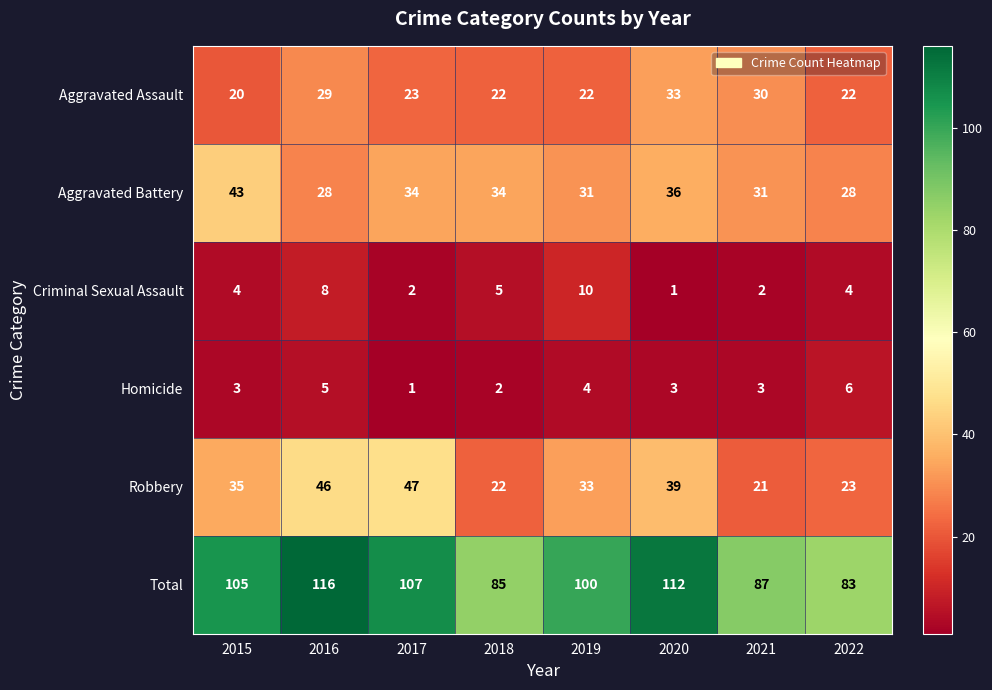

At which label is Total closest to 99?

2019